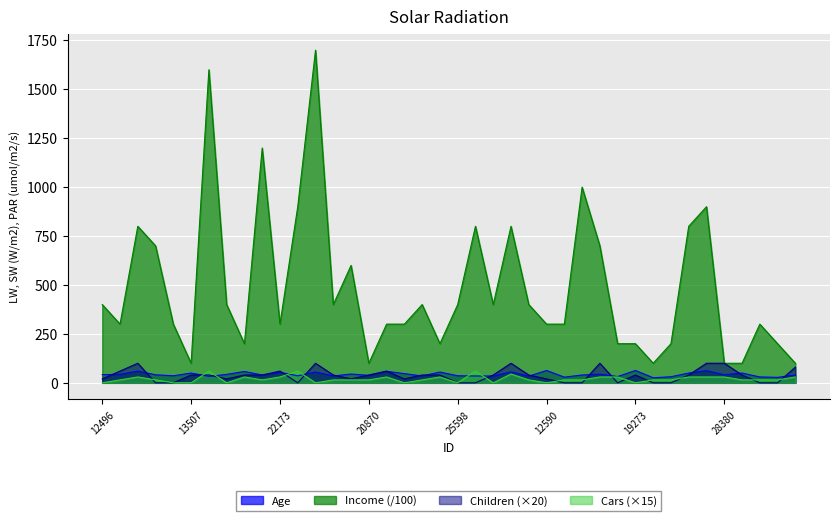

What is the average value of the Children series?

37